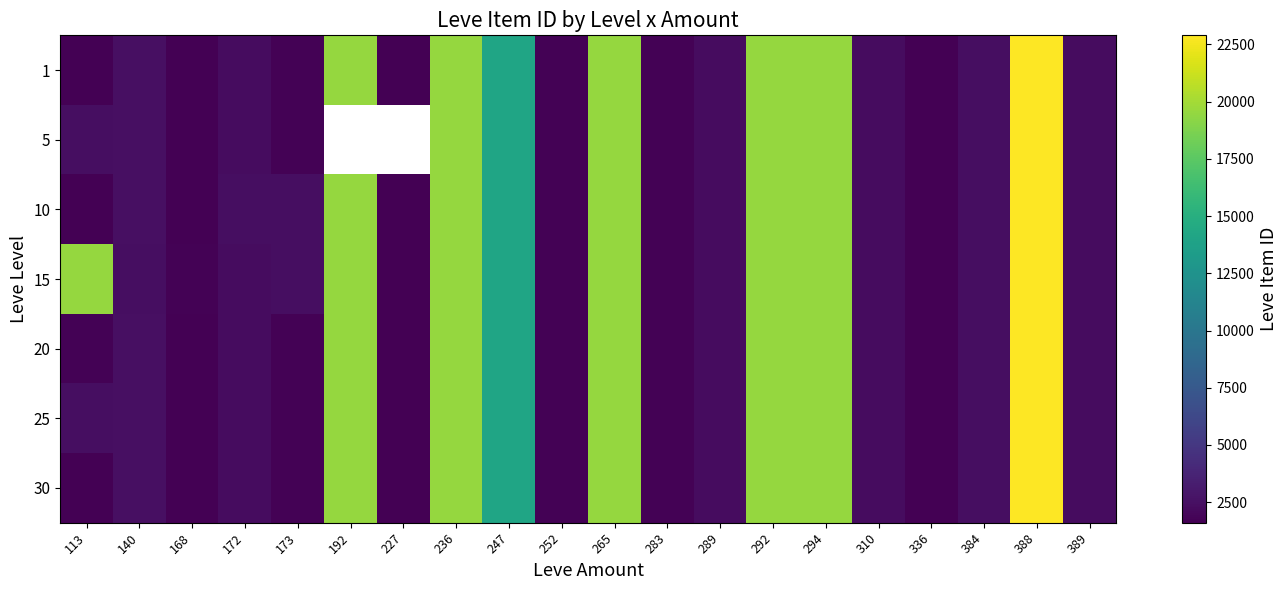

What is the difference between the highest and lowest values at 113?

17940.0